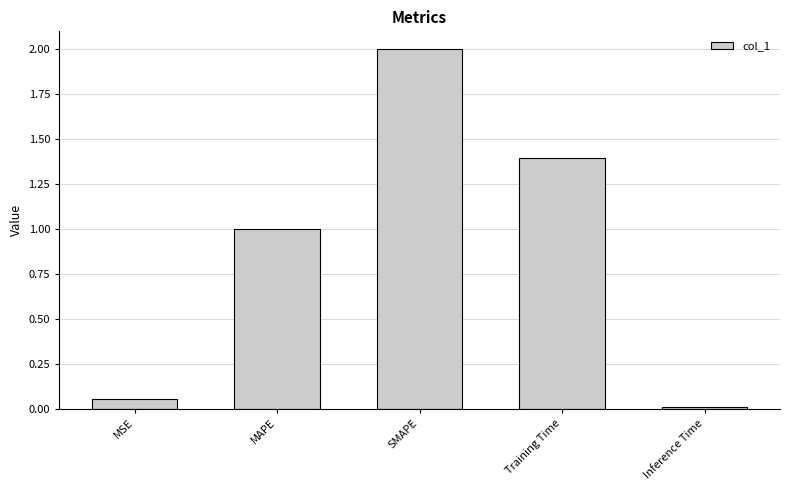

What is the change in value from SMAPE to Training Time?

-0.6